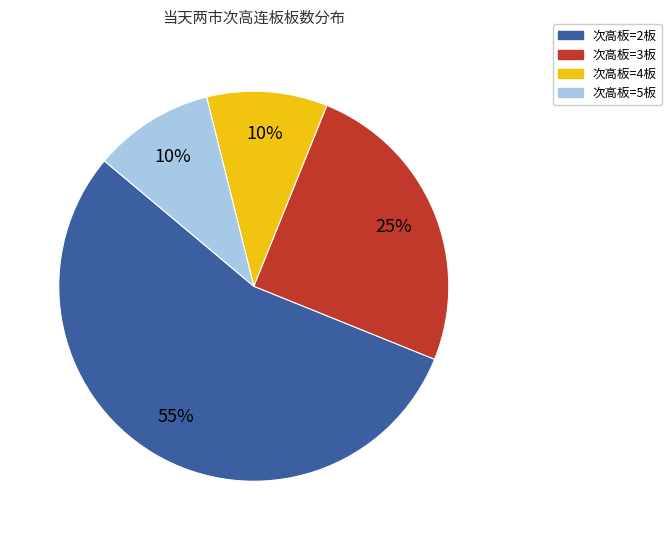

Is there a majority slice in this chart?

Yes